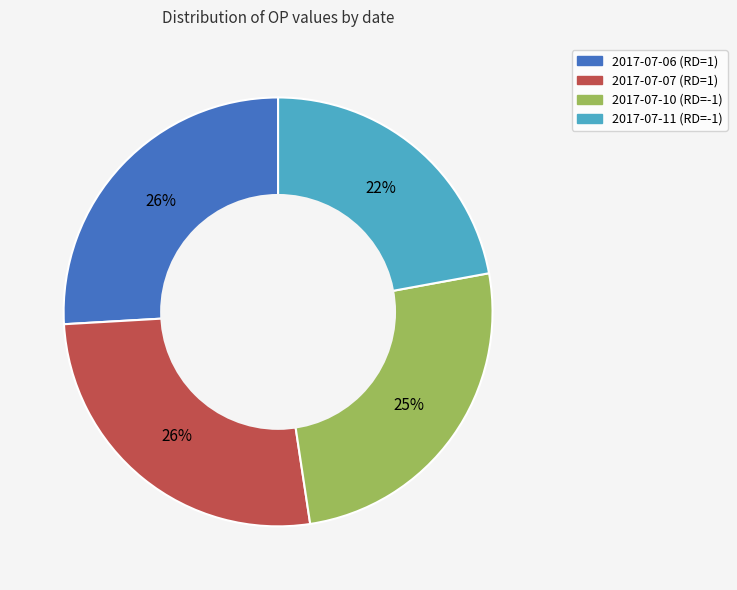

Is 2017-07-10 (RD=-1) the majority of the pie?

No